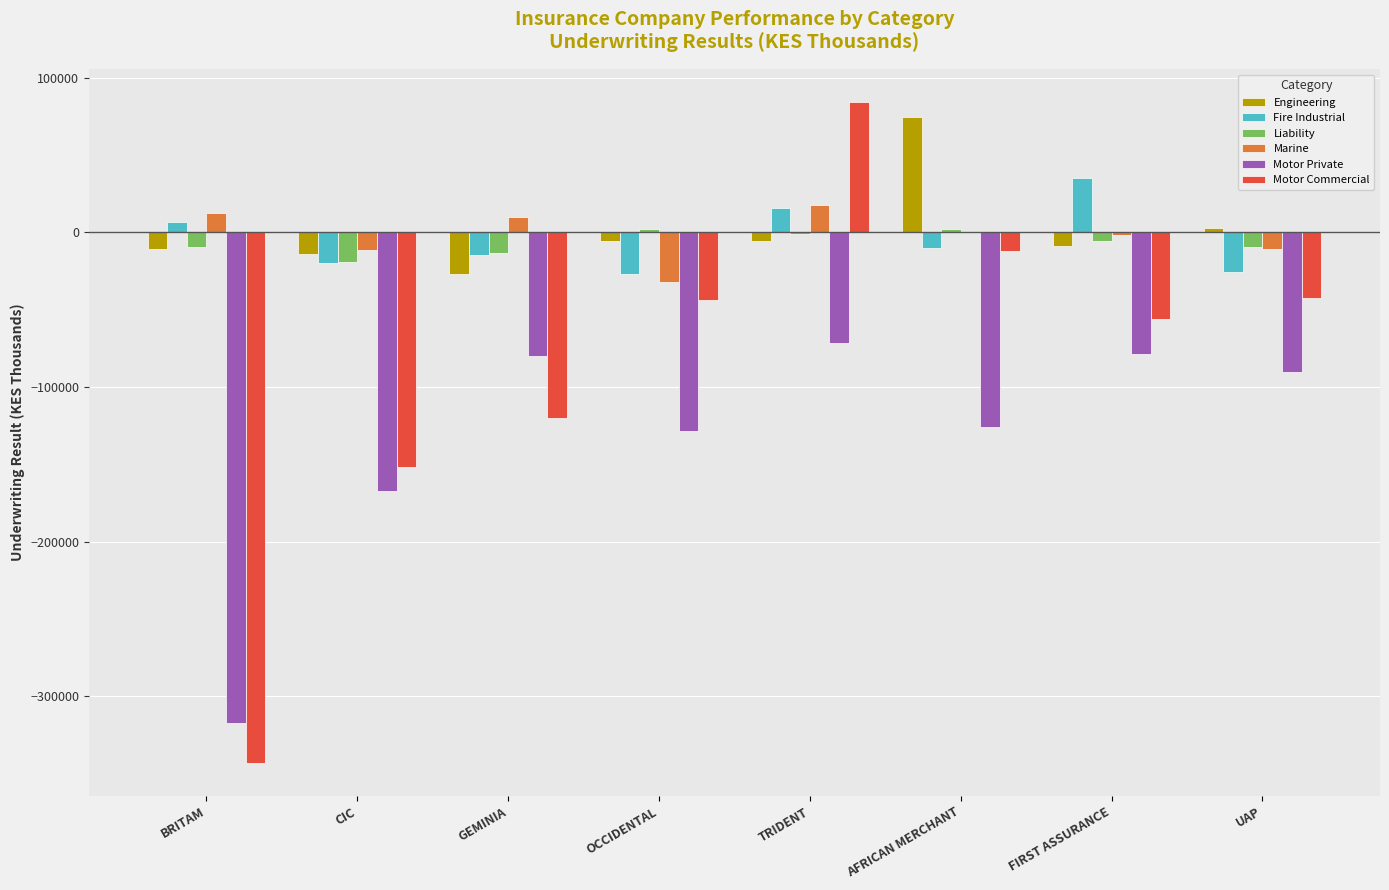

Does the chart contain stacked bars?

No